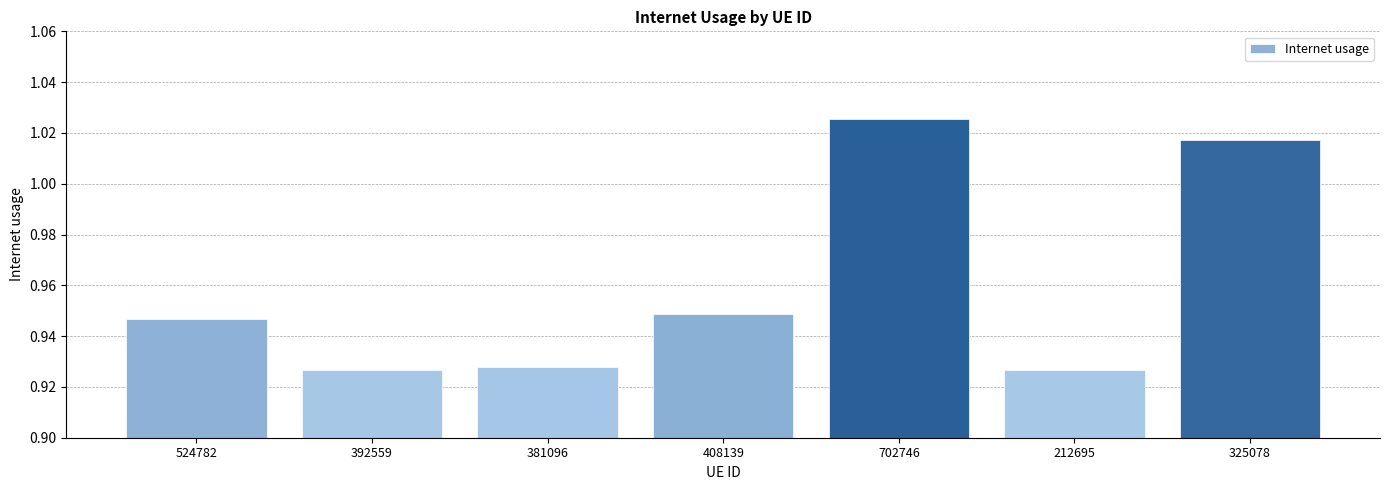

What is the label of the 5th bar from the left?

702746